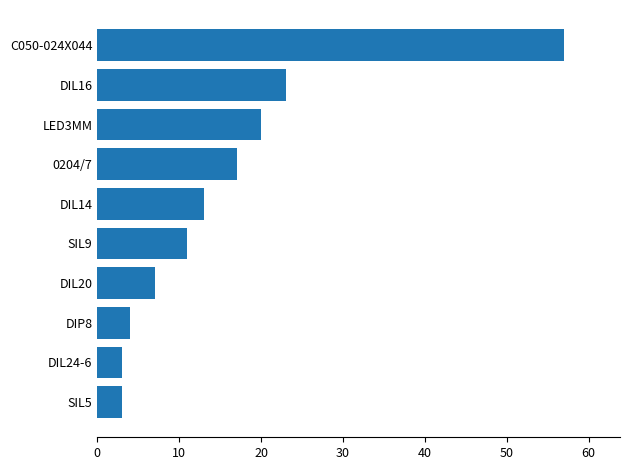

The value at DIL20 is 7. True or false?

True